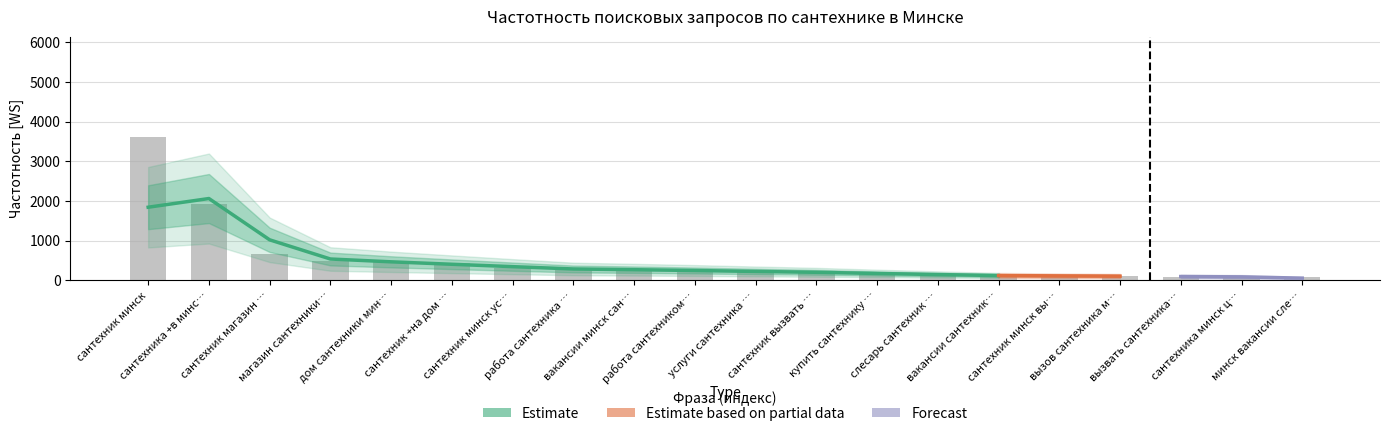

Are the bars grouped side by side (vs. stacked)?

No